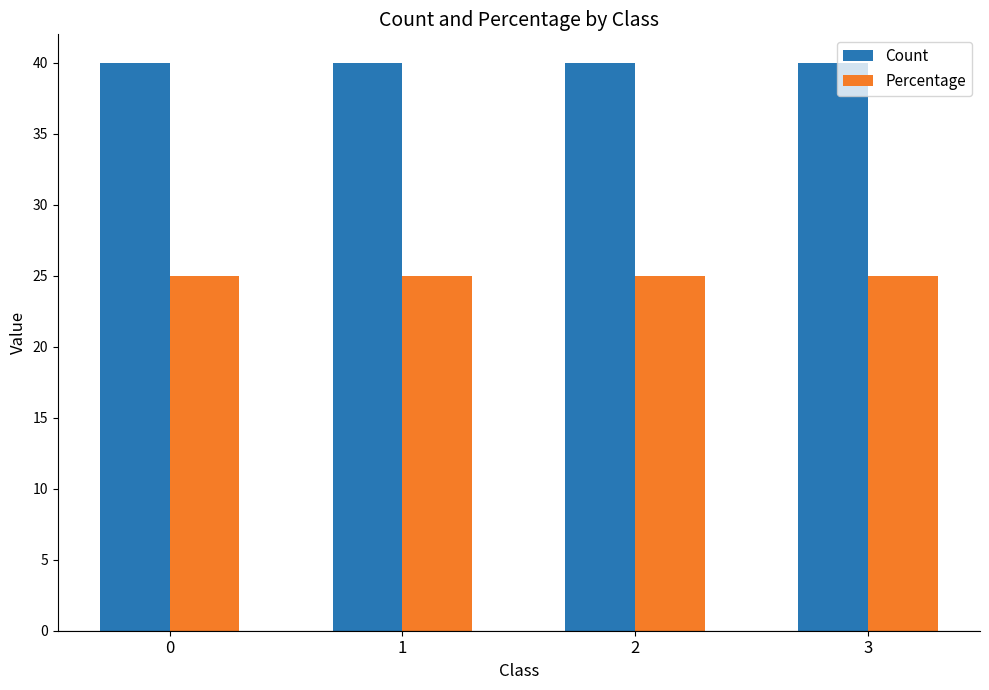

What value does the Percentage series have at 0?

25